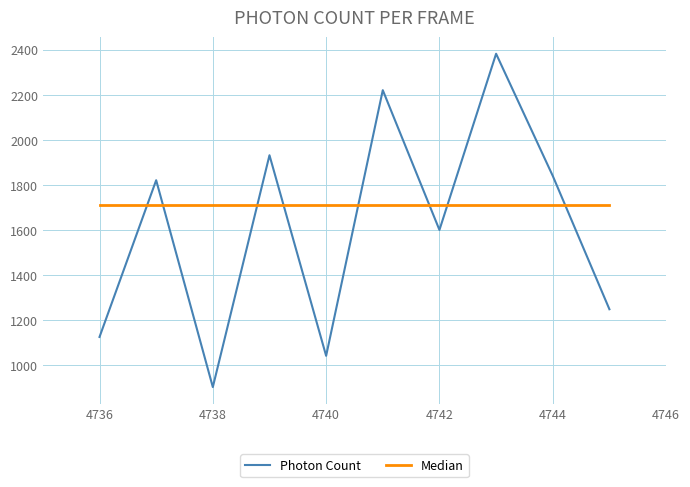

What is the highest value of the Photon Count series?

2381.8